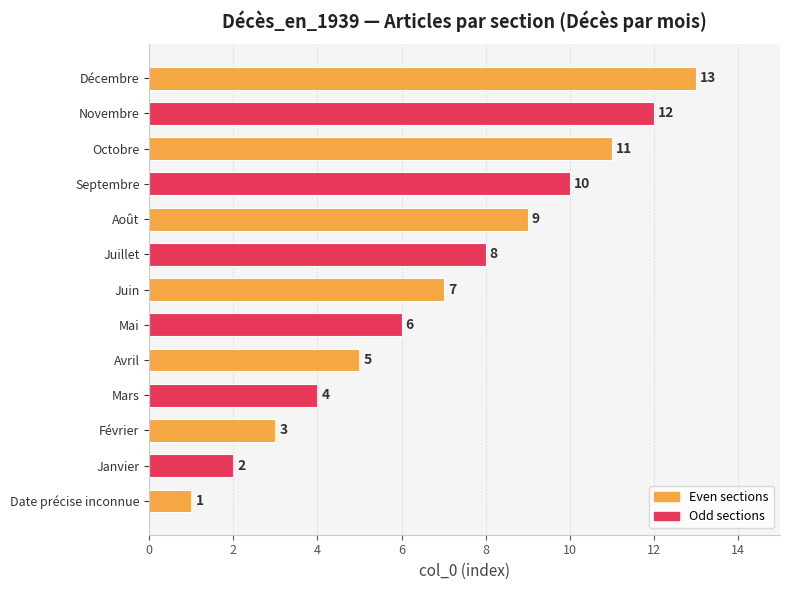

Count the number of categories in the chart.

13